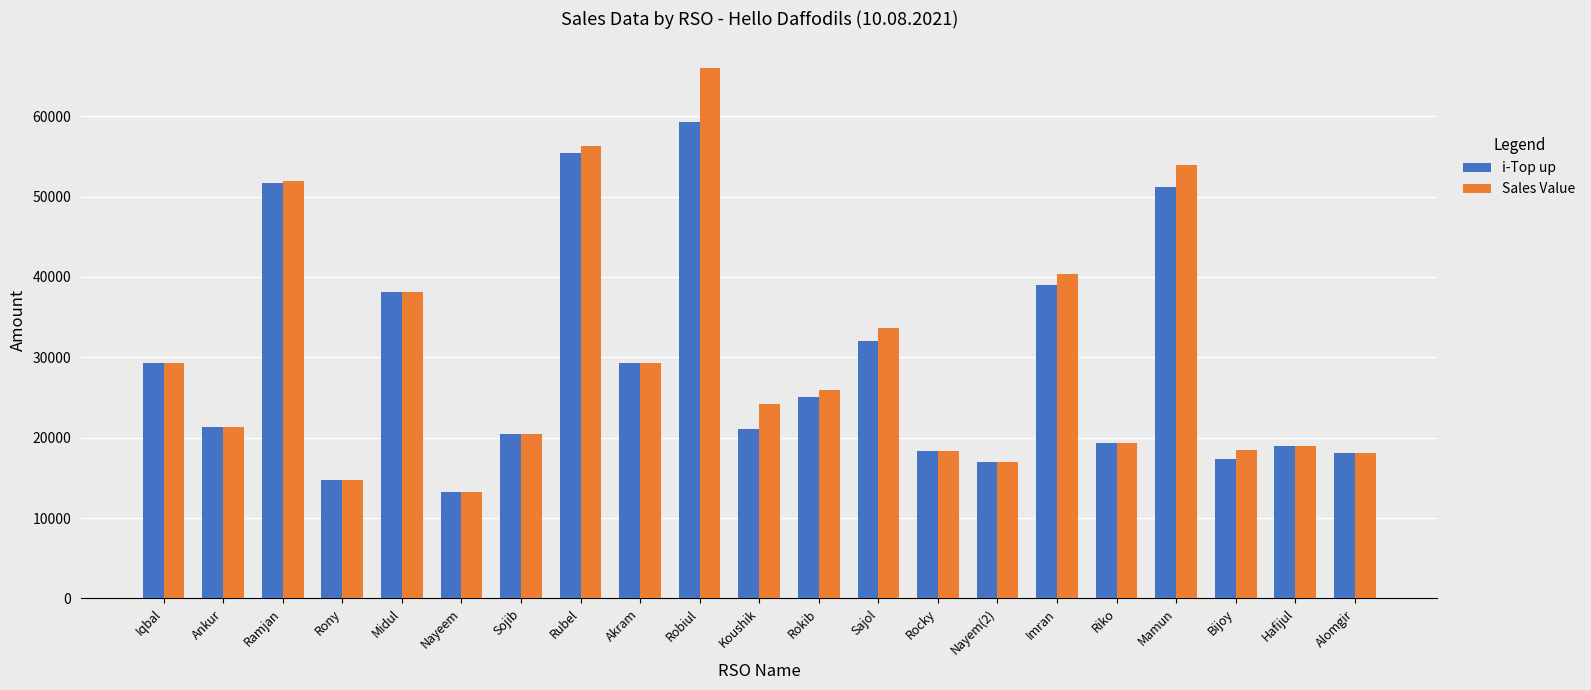

List the series in order of their peak value, highest first.

Sales Value, i-Top up